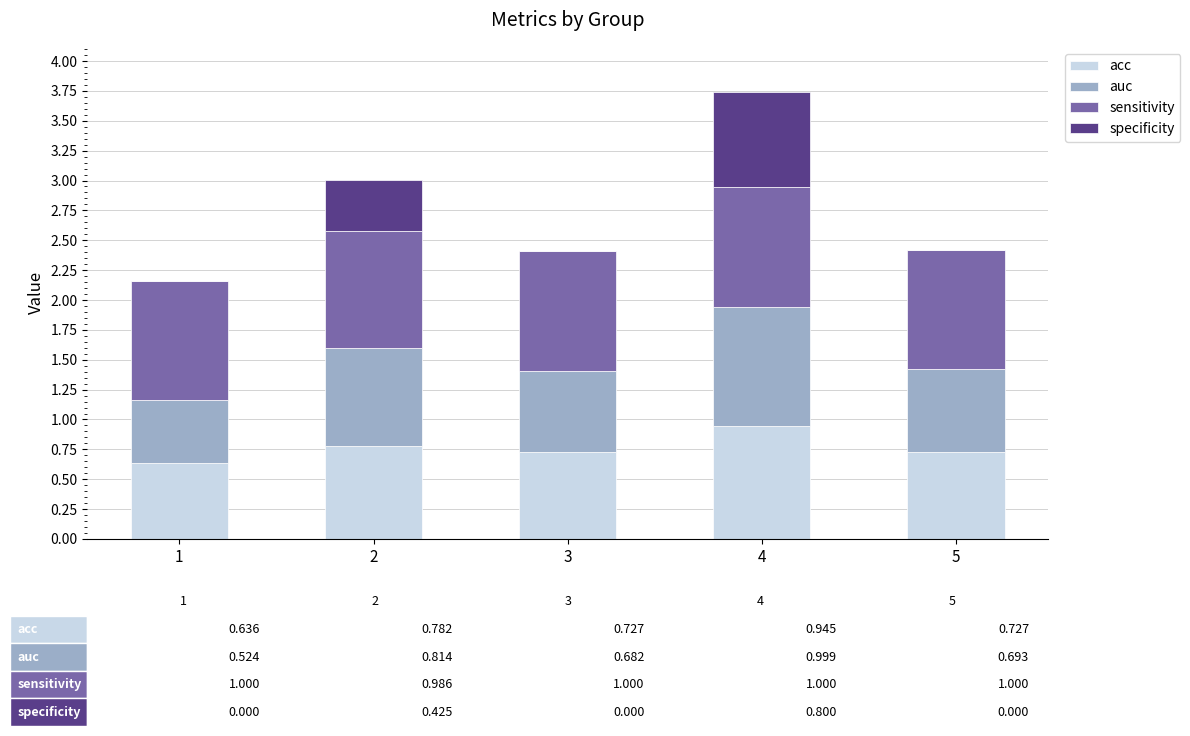

The value of acc at 4 is 0.4. True or false?

False